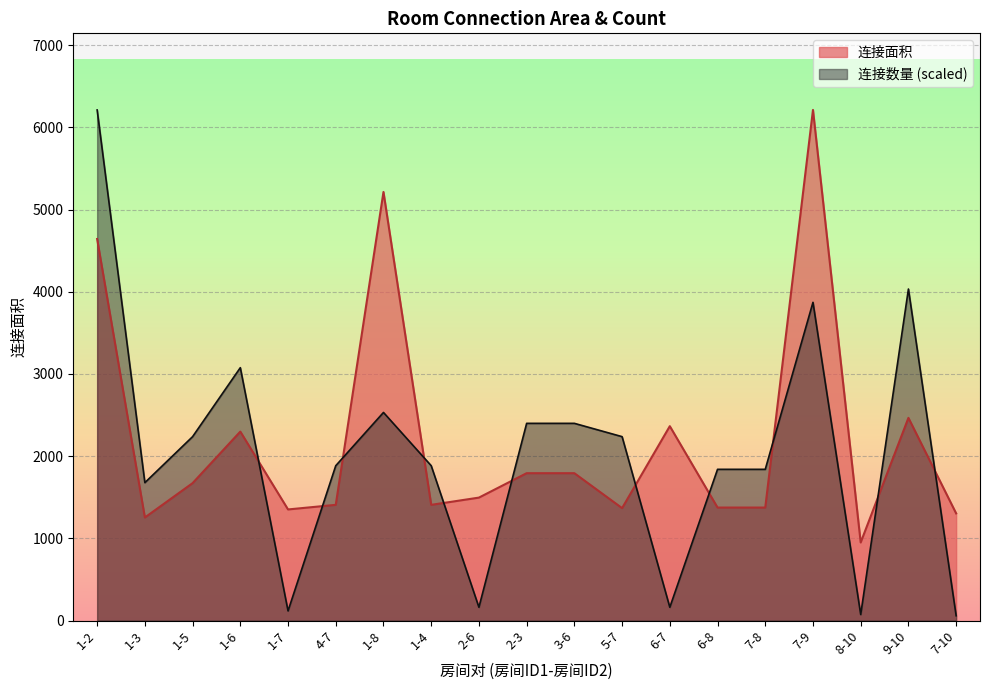

What is the total value across all series at 1-3?

2932.1